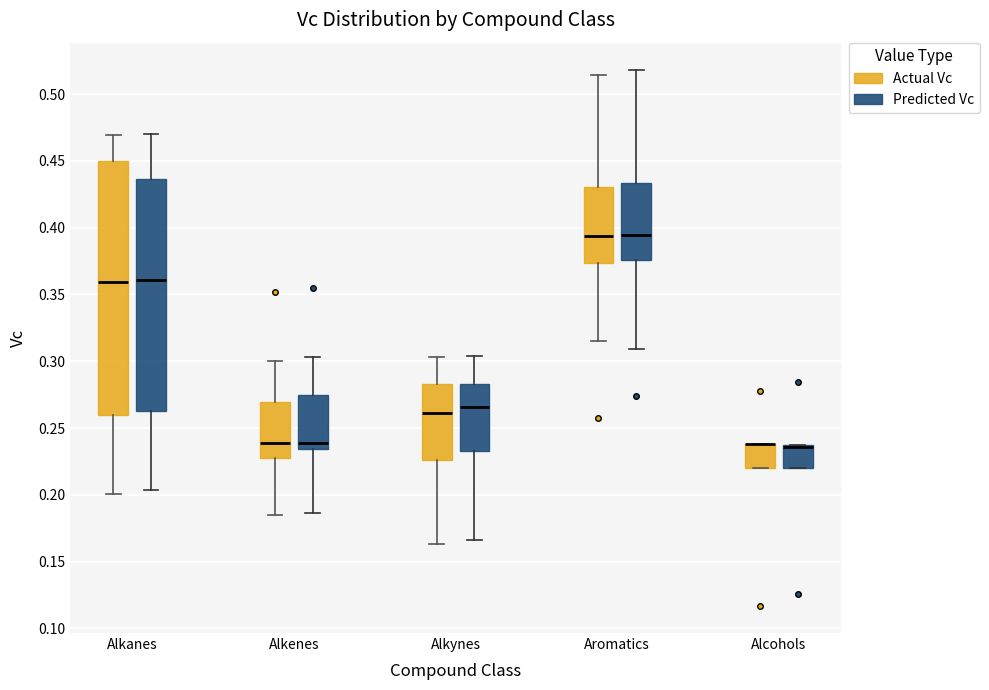

Reading left to right, transcribe this box plot: for each box, give where its median line is, the range the box spans, and where its two whiskers end, as read against the y-axis. The values are not printed on the chart, so give them approximately, as read against the axis.

Alkanes (Actual Vc): median 0.360, box 0.260 to 0.450, whiskers 0.200 to 0.470
Alkanes (Predicted Vc): median 0.360, box 0.265 to 0.435, whiskers 0.205 to 0.470
Alkenes (Actual Vc): median 0.240, box 0.225 to 0.270, whiskers 0.185 to 0.300
Alkenes (Predicted Vc): median 0.240, box 0.235 to 0.275, whiskers 0.185 to 0.305
Alkynes (Actual Vc): median 0.260, box 0.225 to 0.285, whiskers 0.165 to 0.305
Alkynes (Predicted Vc): median 0.265, box 0.235 to 0.285, whiskers 0.165 to 0.305
Aromatics (Actual Vc): median 0.395, box 0.375 to 0.430, whiskers 0.315 to 0.515
Aromatics (Predicted Vc): median 0.395, box 0.375 to 0.435, whiskers 0.310 to 0.520
Alcohols (Actual Vc): median 0.240 (drawn on the box's upper edge), box 0.220 to 0.240, whiskers 0.220 to 0.240
Alcohols (Predicted Vc): median 0.235 (drawn on the box's upper edge), box 0.220 to 0.235, whiskers 0.220 to 0.235